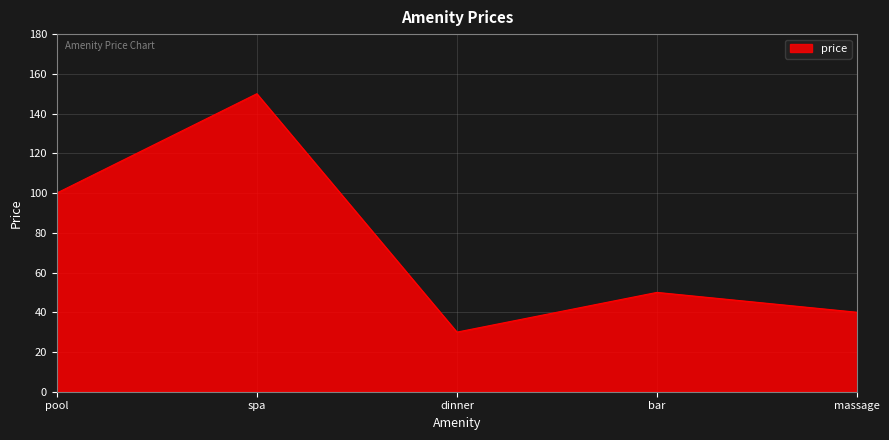

The value at massage is 40. True or false?

True